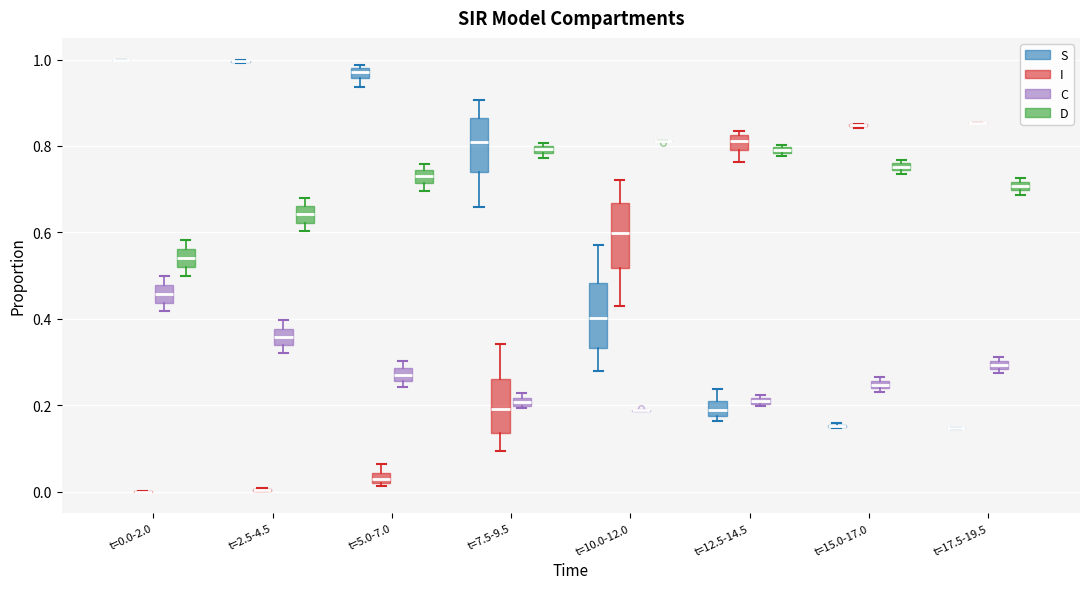

Where does the median line of the box for t=10.0-12.0 (I) sit on the y-axis? The values are not printed on the chart, so give them approximately, as read against the axis.

0.60